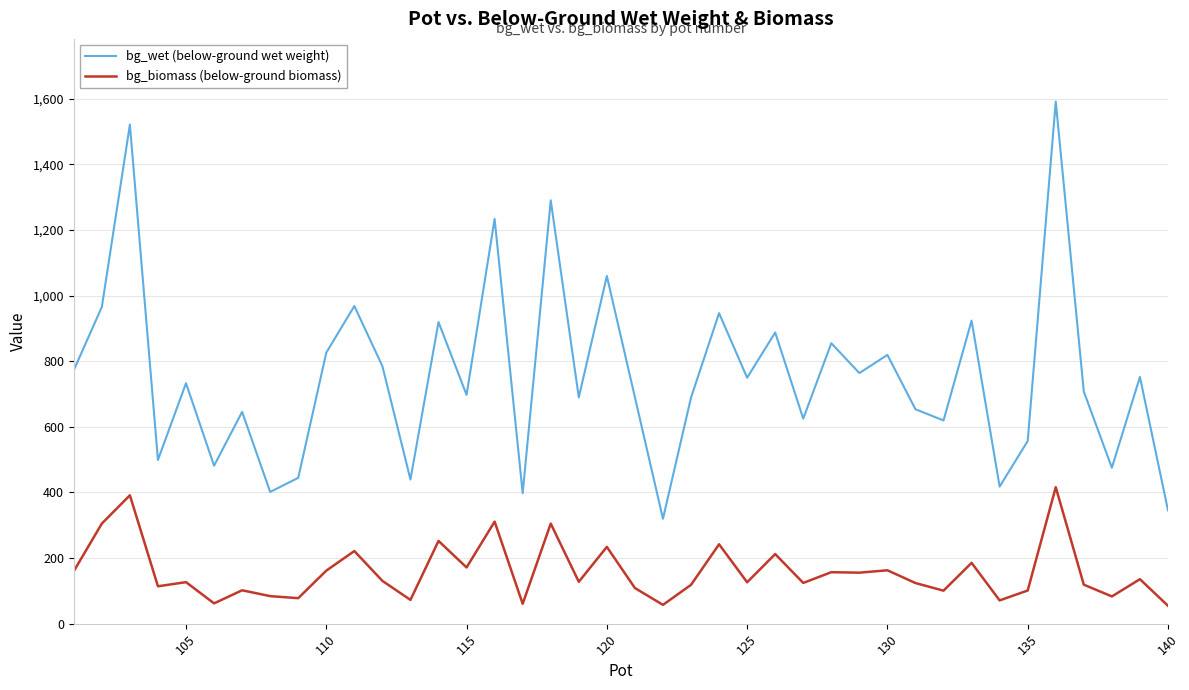

What is the difference between the maximum and minimum values in the bg_wet (below-ground wet weight) series?

1271.9